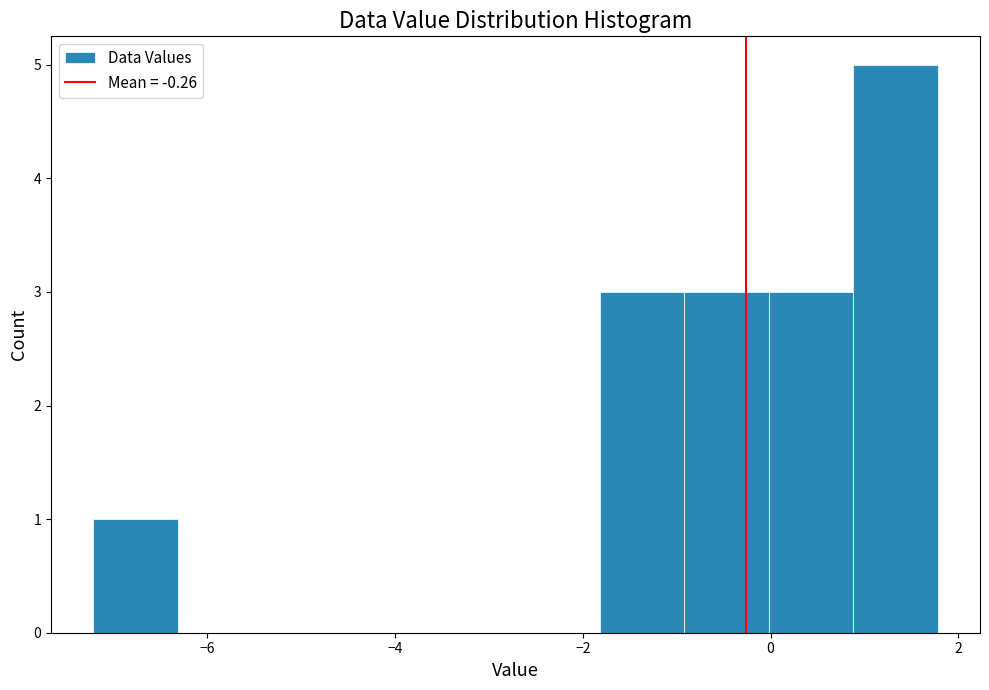

Which range on the x-axis has the tallest bar?

0.8 to 1.8